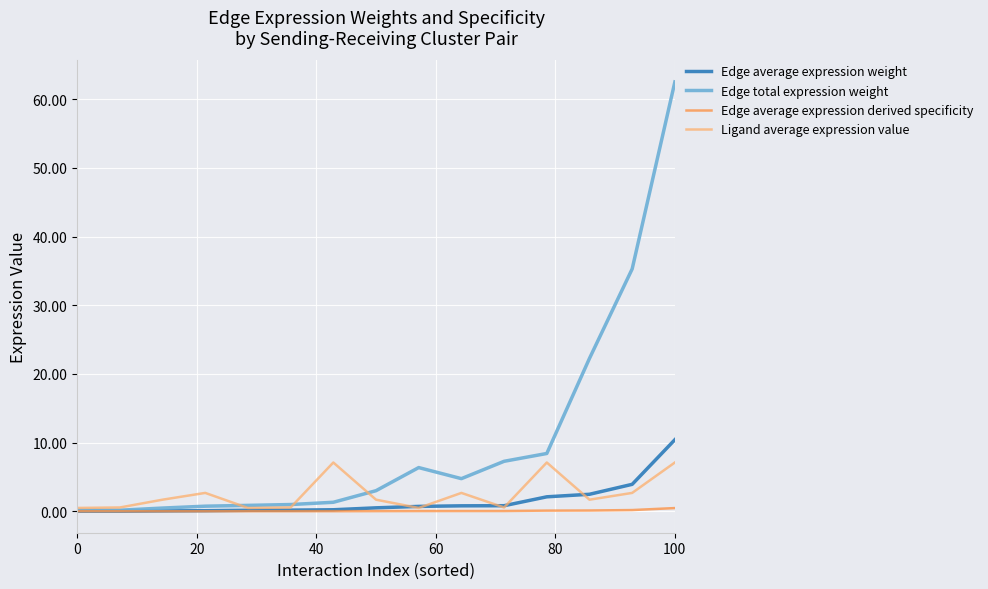

Does the chart display data point markers on the line(s)?

No